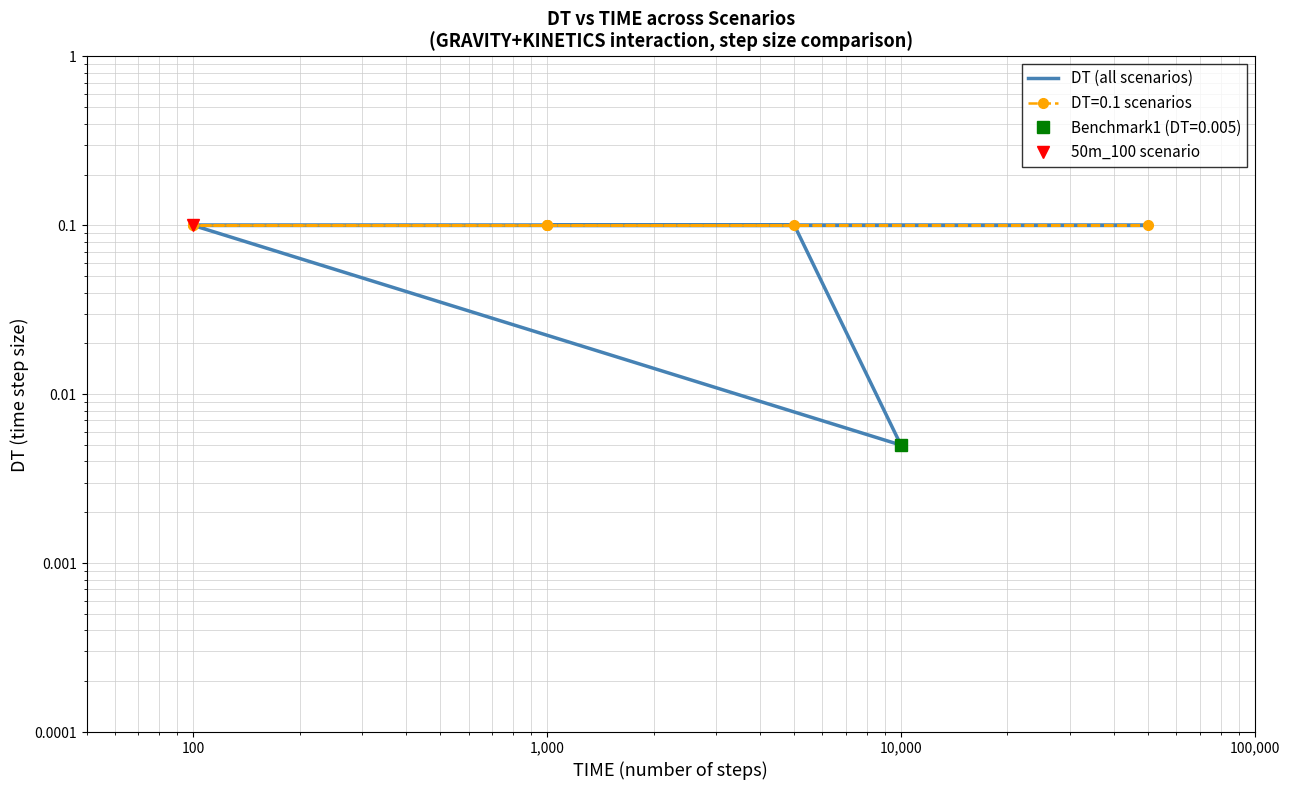

Reading right to left, what are all the values shown in this chart?

0.1	0.0	0.1	0.1	0.1	0.1	0.1	0.1